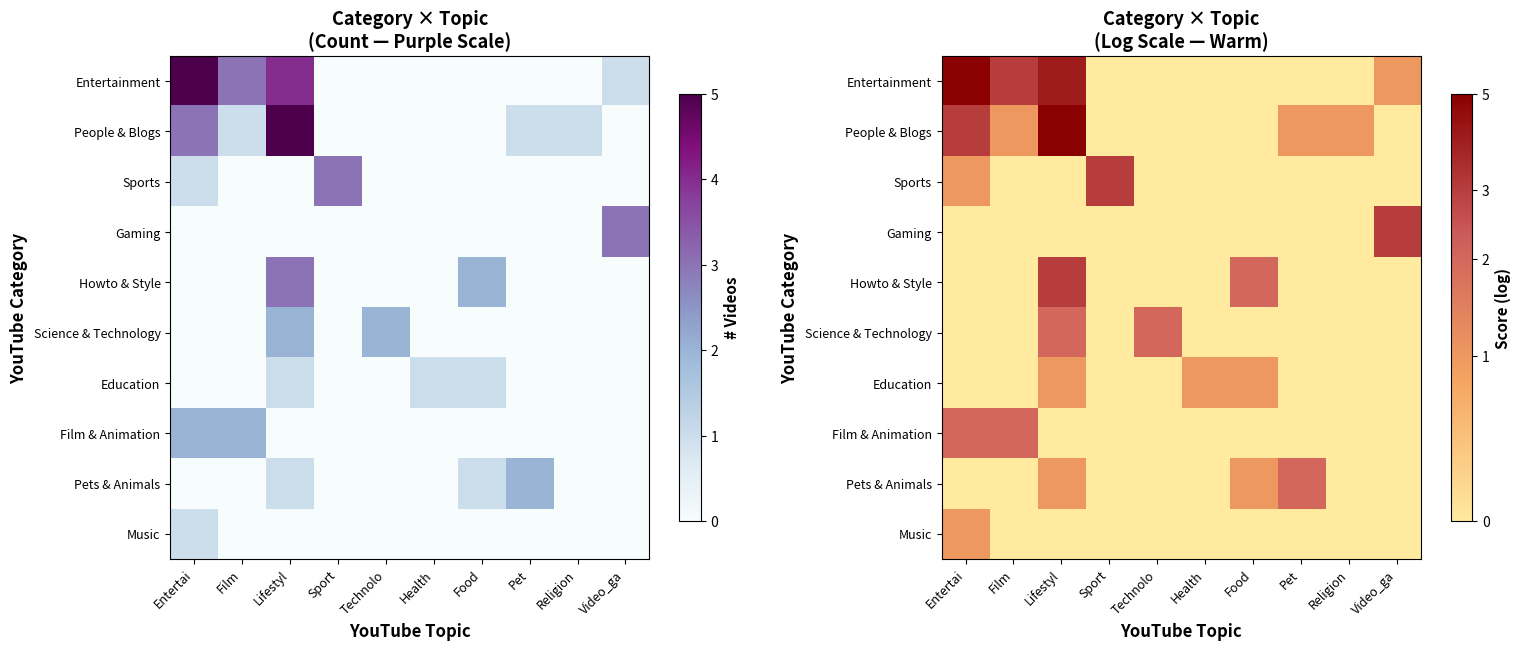

Between Health and Entertai, which is larger?

Entertai